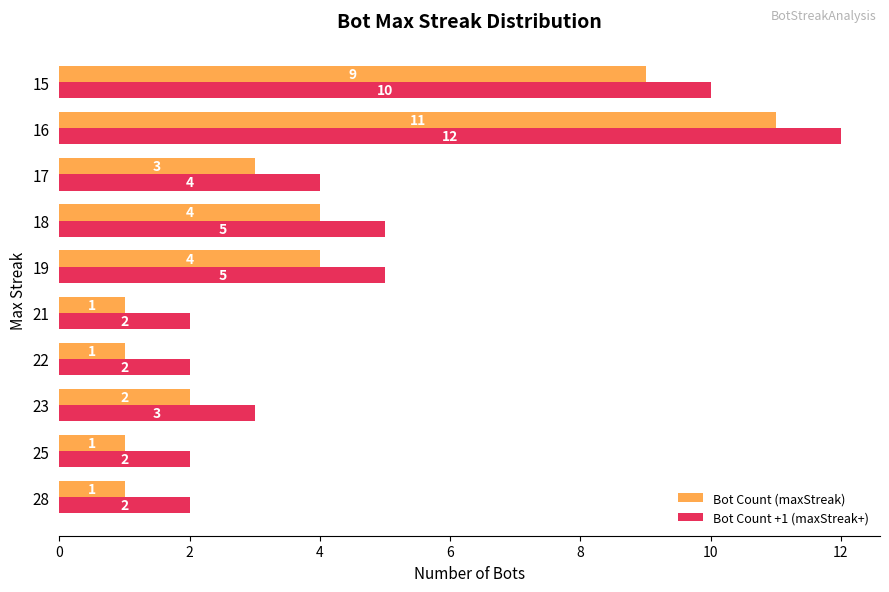

At which category is the sum across all series the highest?

16